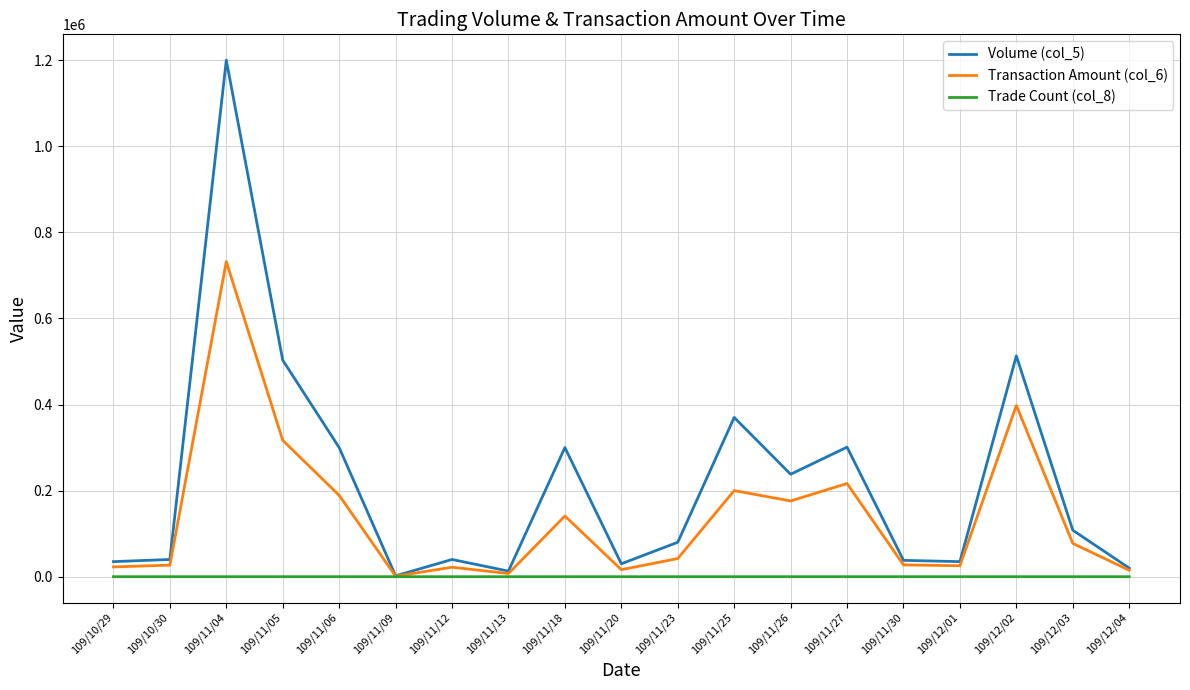

What position from the right is 109/11/06?

15